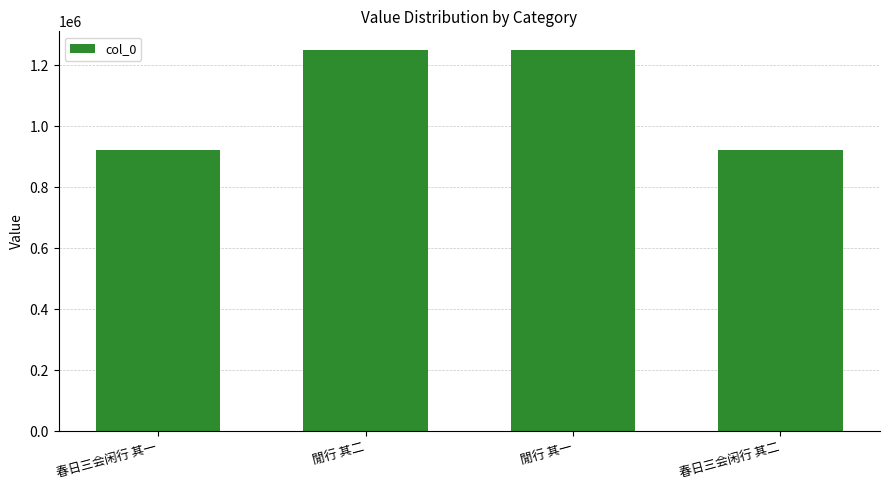

What is the change in value from 春日三会闲行 其一 to 閒行 其二?

+328064